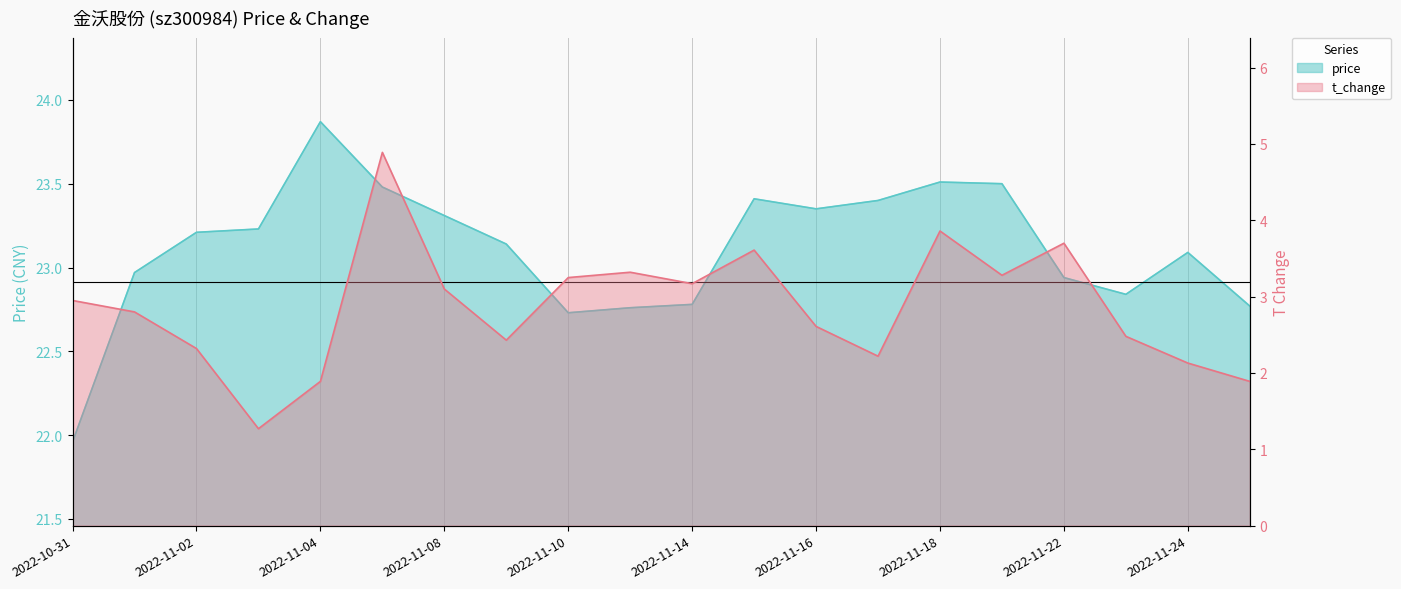

Which category has the highest value in the t_change series?

2022-11-07